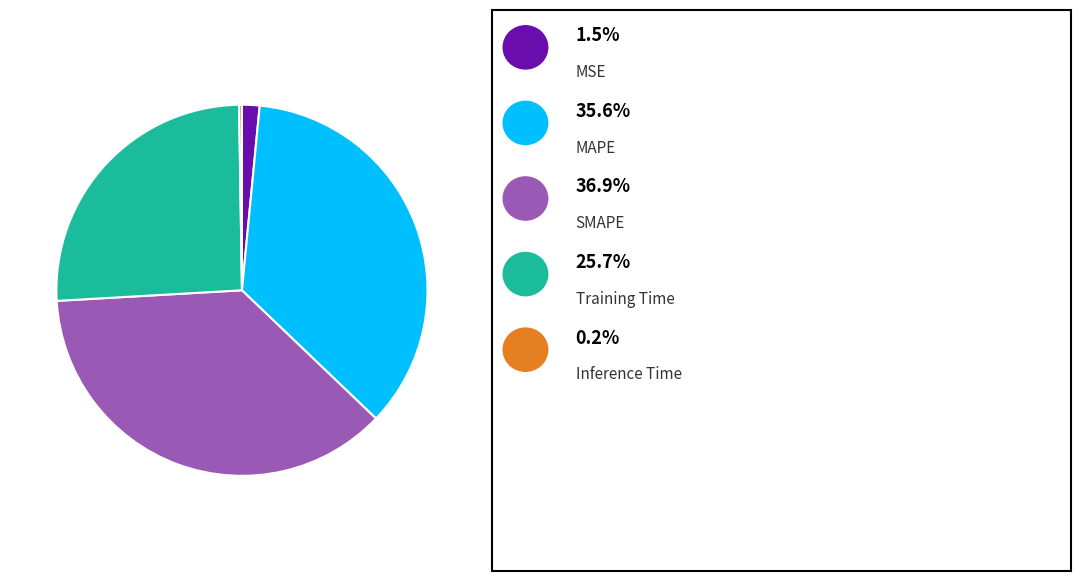

Does any single category account for the majority?

No